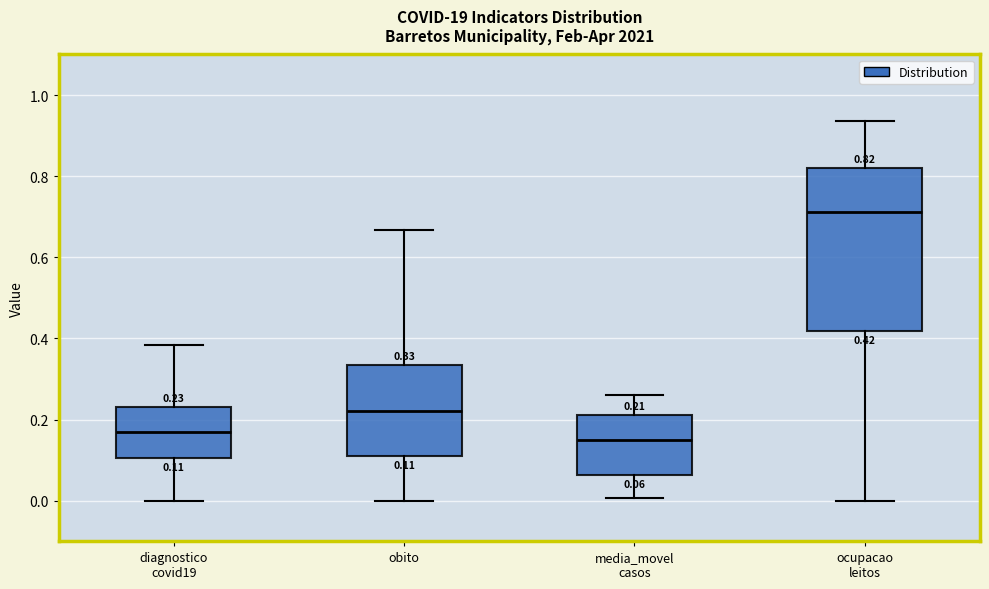

Comparing the boxes themselves (not the whiskers), which one is the tallest?

ocupacao leitos